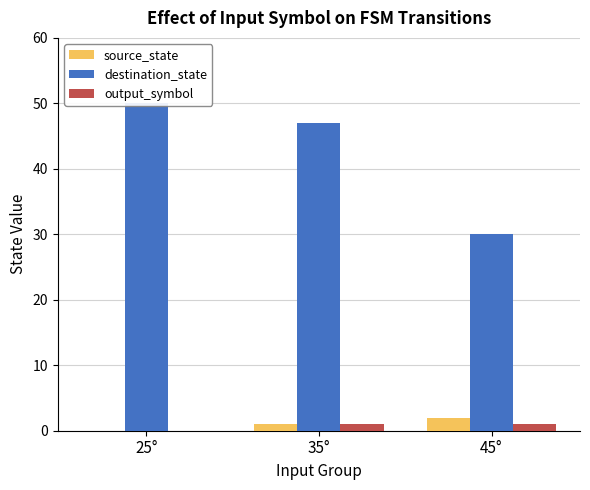

At which label is destination_state closest to 40?

35°